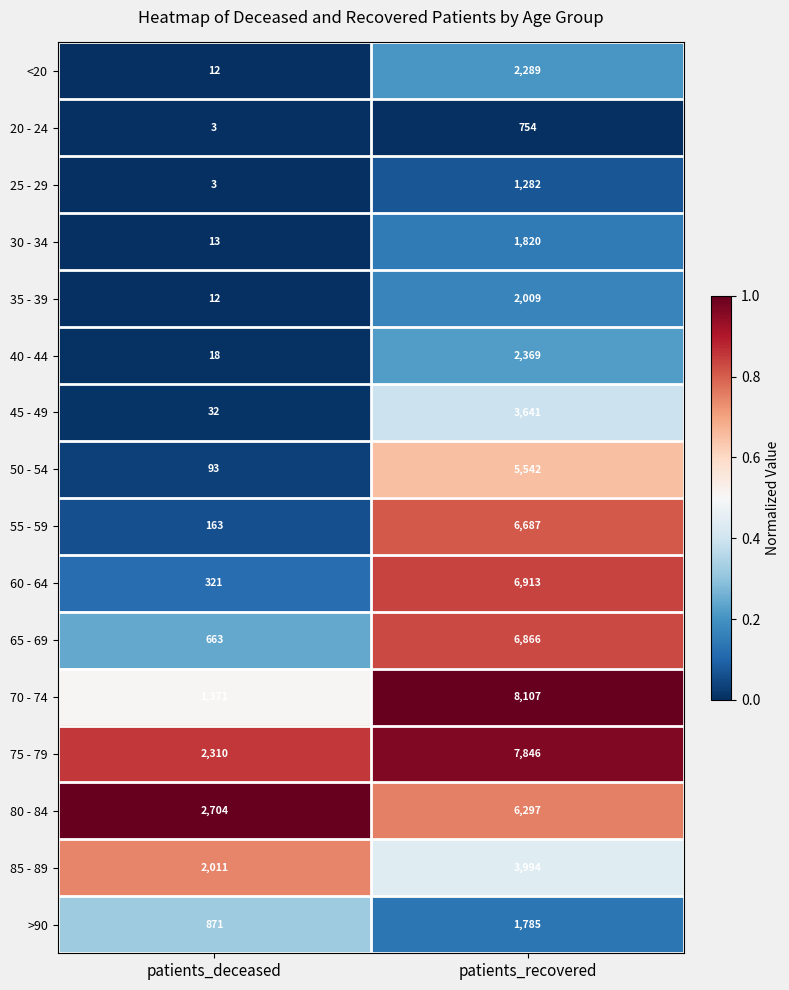

At which category does the chart reach its peak across all series?

patients_recovered